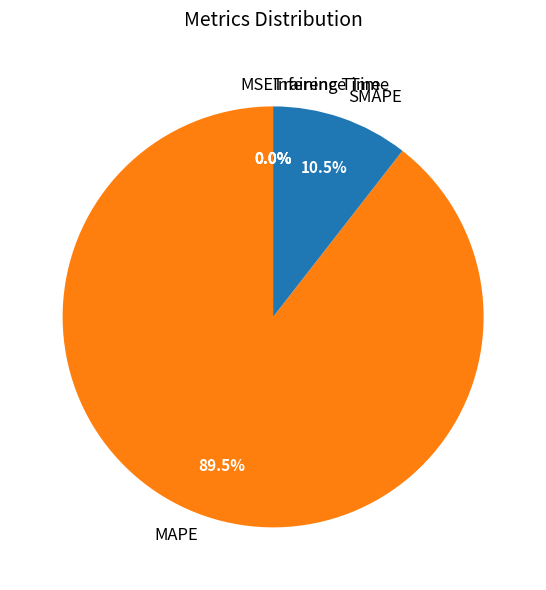

Is MAPE the majority of the pie?

Yes